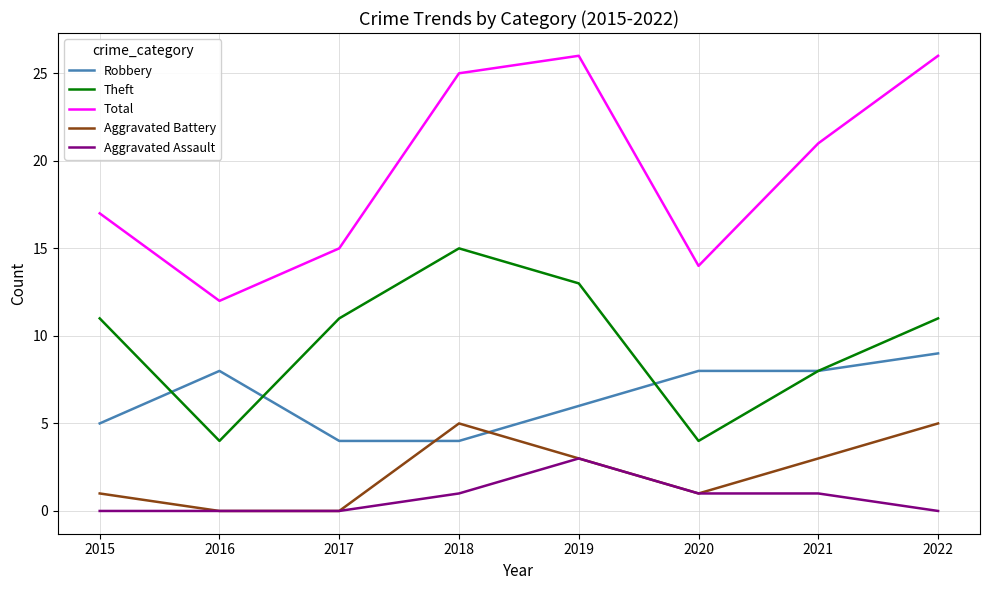

Which series has the largest total across all categories?

Total